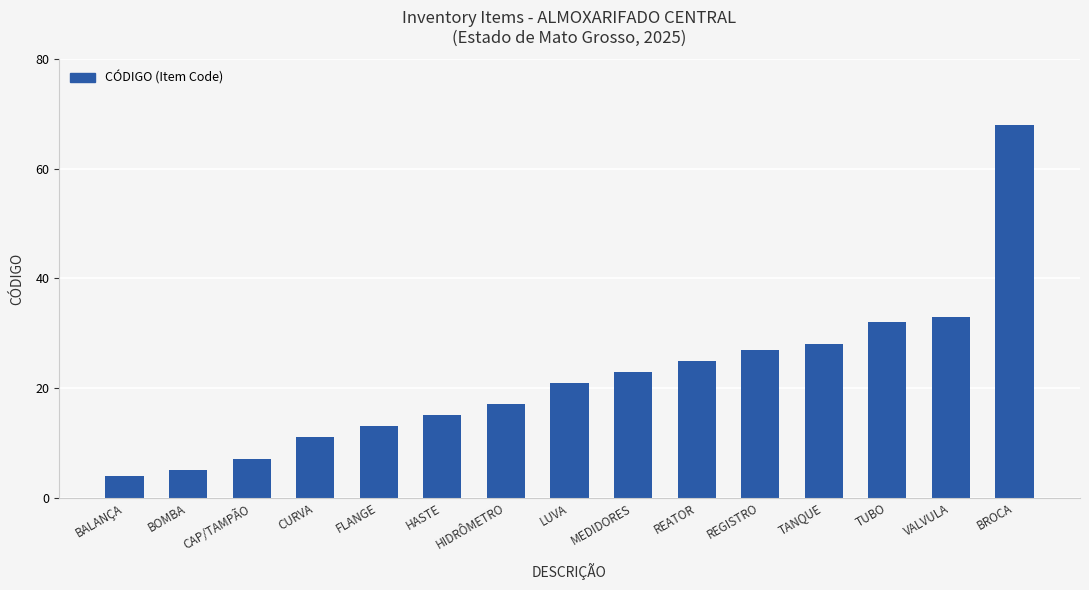

Are the bars grouped side by side (vs. stacked)?

No